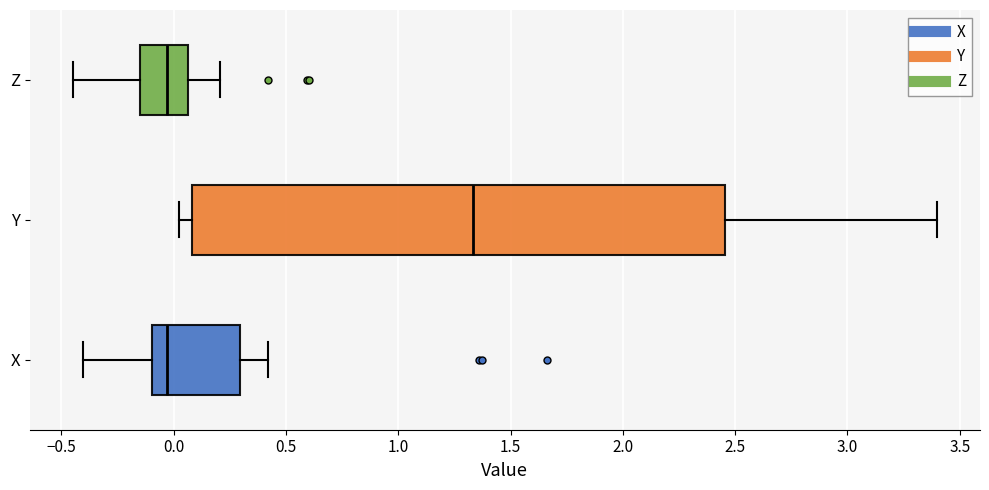

Reading bottom to top, read every box against the x-axis: the position of its median line, the range the box covers, and the ends of its whiskers. The values are not printed on the chart, so give them approximately, as read against the axis.

X: median -0.05, box -0.10 to 0.30, whiskers -0.40 to 0.40
Y: median 1.35, box 0.10 to 2.45, whiskers 0.05 to 3.40
Z: median -0.05, box -0.15 to 0.05, whiskers -0.45 to 0.20